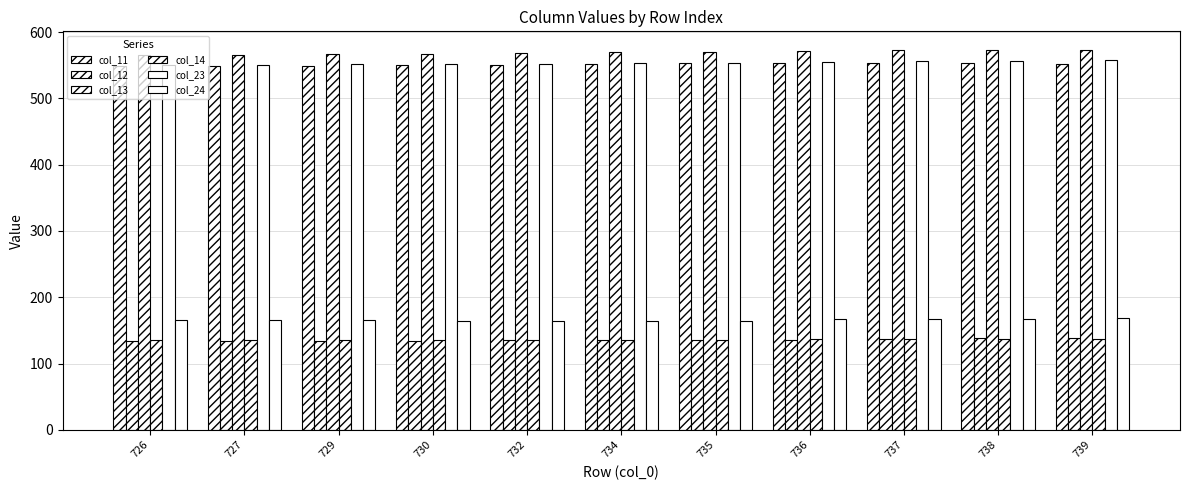

How many bars are there in each group?

6